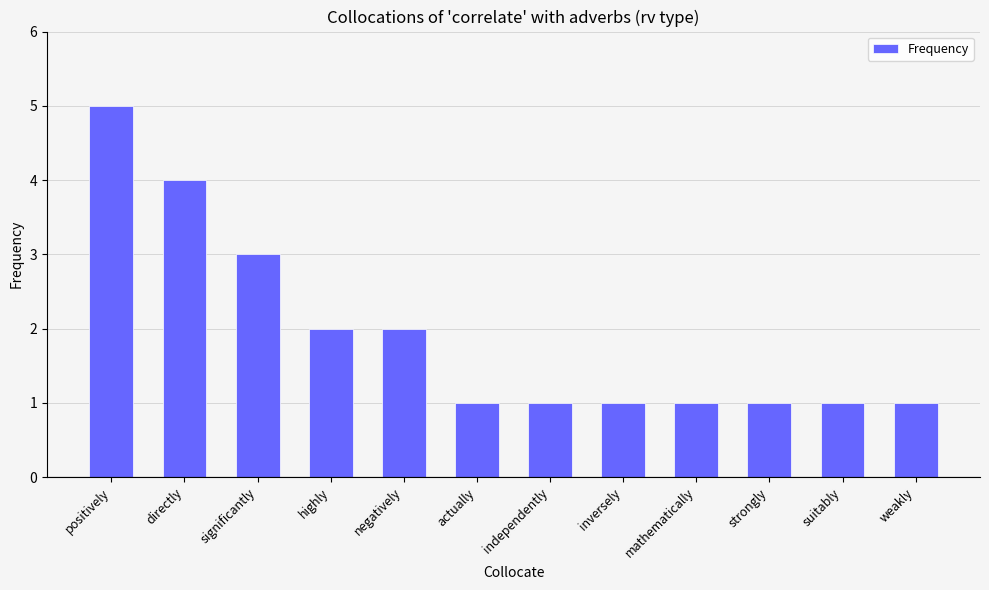

Count the number of data series in this chart.

1